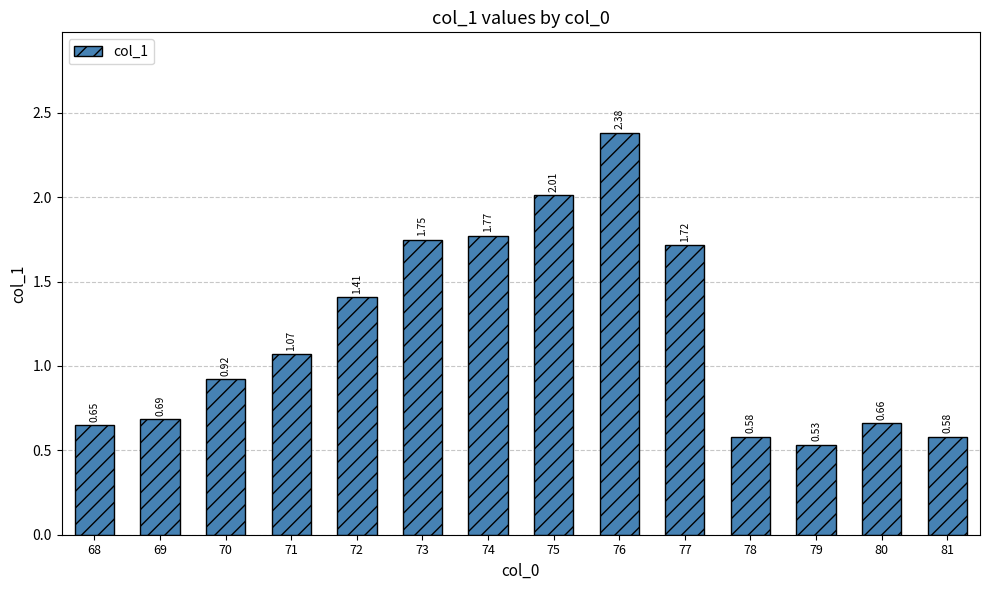

What is the average value?

1.2